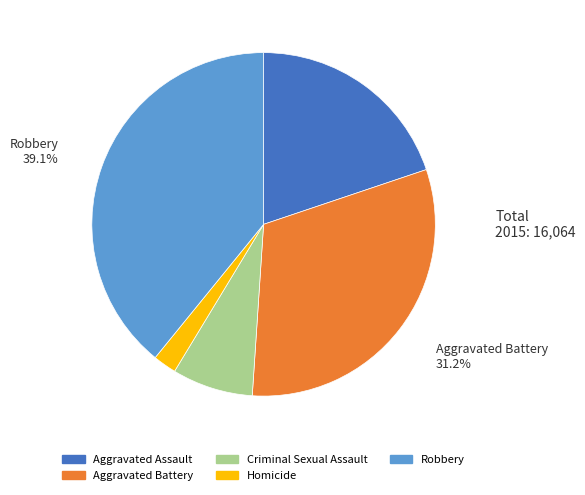

To the nearest percent, what is the combined percentage of Robbery and Aggravated Assault?

59%